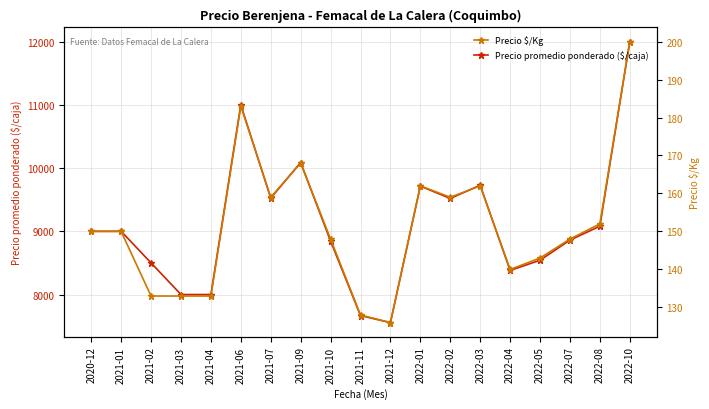

Is this an area chart (filled region under the line)?

No